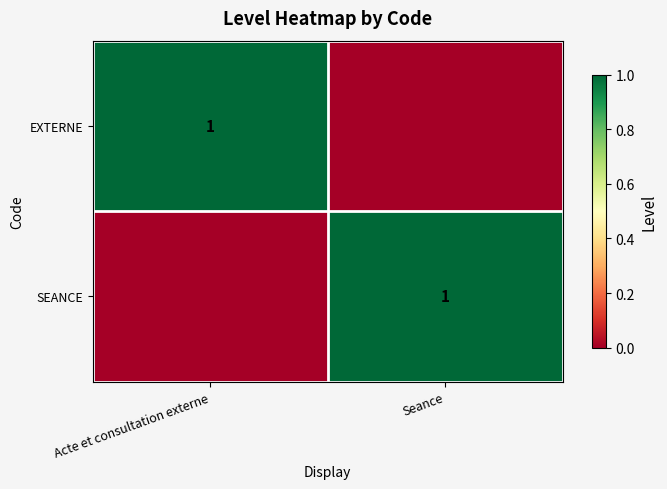

What is the total value across all series at Acte et consultation externe?

1